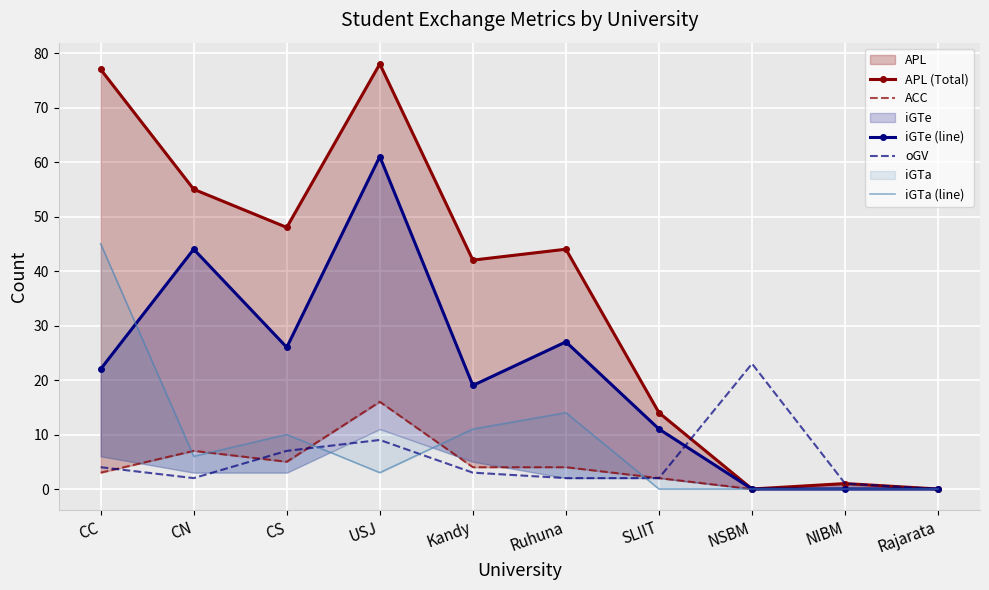

How many times do iGTe (line) and iGTa (line) cross each other?

1